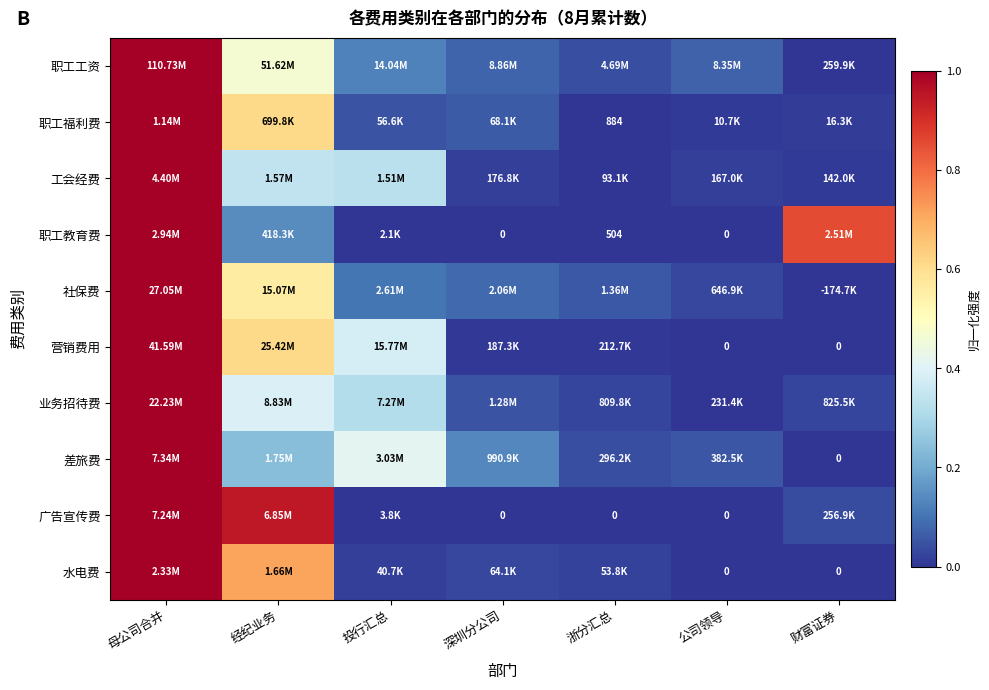

At how many categories does at least one series exceed 0?

7